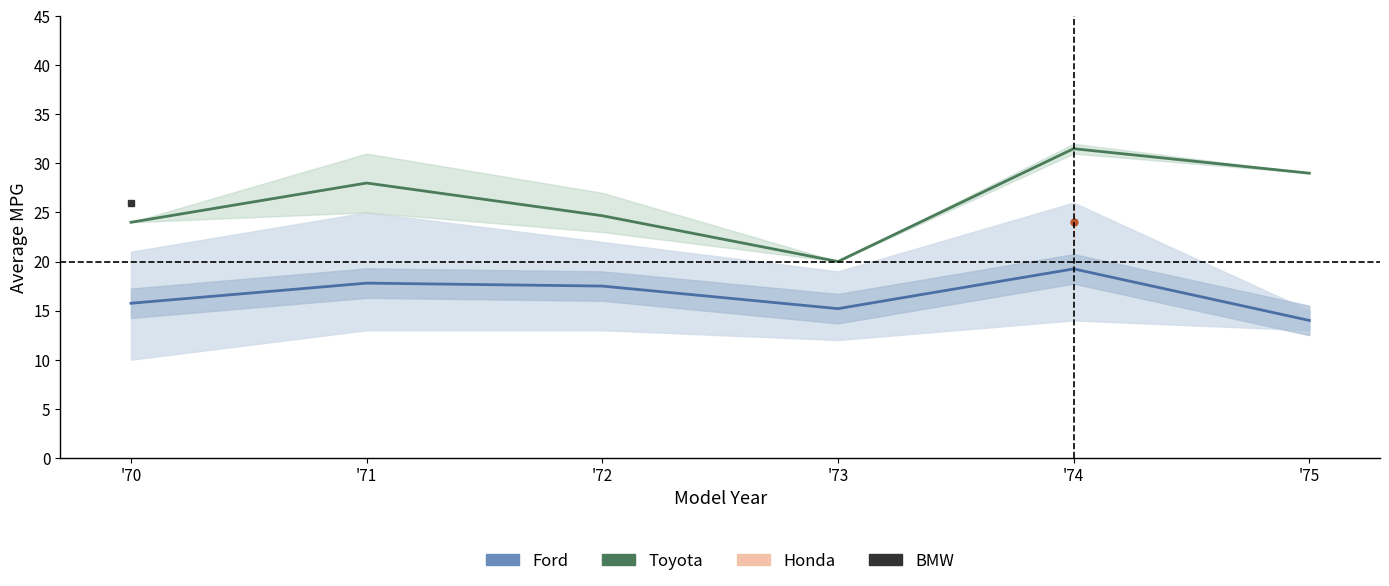

At '75, list the series in order from smallest to largest.

Ford, Toyota